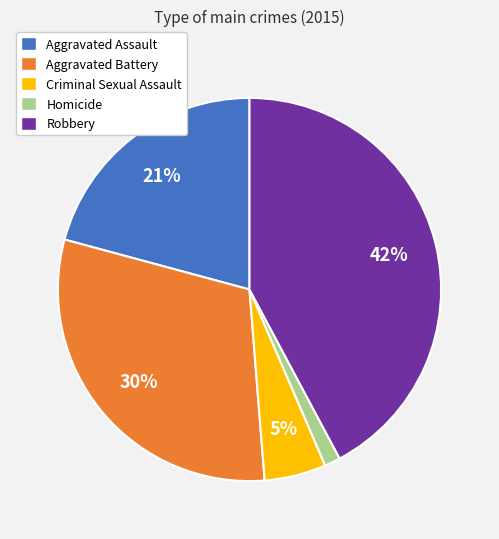

Is the sum of Criminal Sexual Assault and Aggravated Assault greater than half?

No